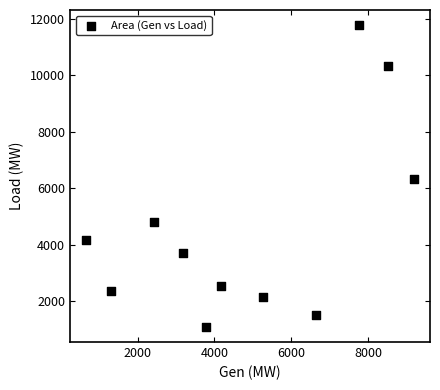

What is the average Y value?

4611.0